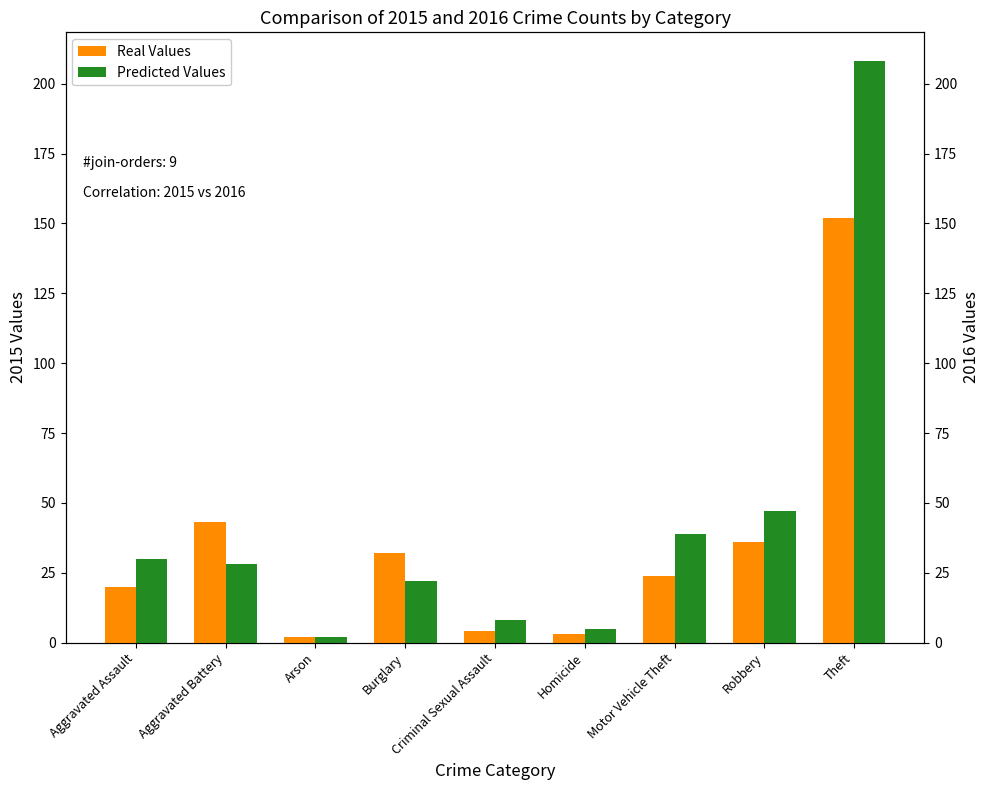

Reading left to right, extract all data points from this chart.

Real Values: Aggravated Assault=20	Aggravated Battery=43	Arson=2	Burglary=32	Criminal Sexual Assault=4	Homicide=3	Motor Vehicle Theft=24	Robbery=36	Theft=152
Predicted Values: Aggravated Assault=30	Aggravated Battery=28	Arson=2	Burglary=22	Criminal Sexual Assault=8	Homicide=5	Motor Vehicle Theft=39	Robbery=47	Theft=208